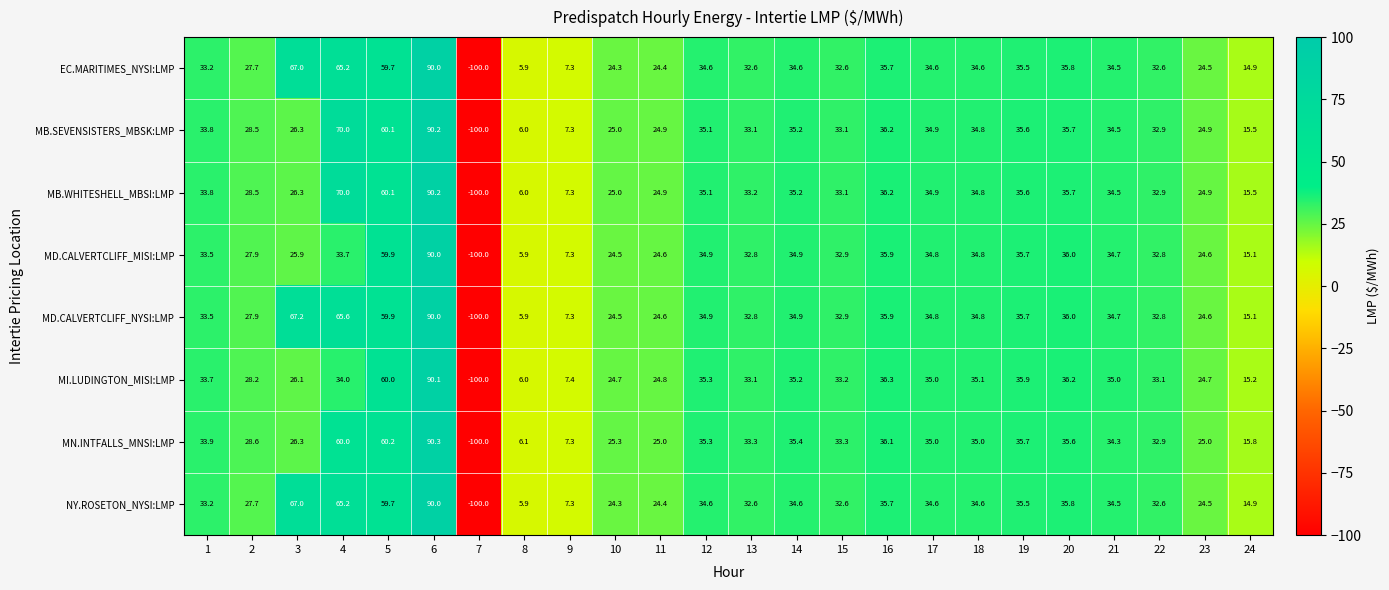

The value of MB.WHITESHELL_MBSI:LMP at 6 is 90.2. True or false?

True